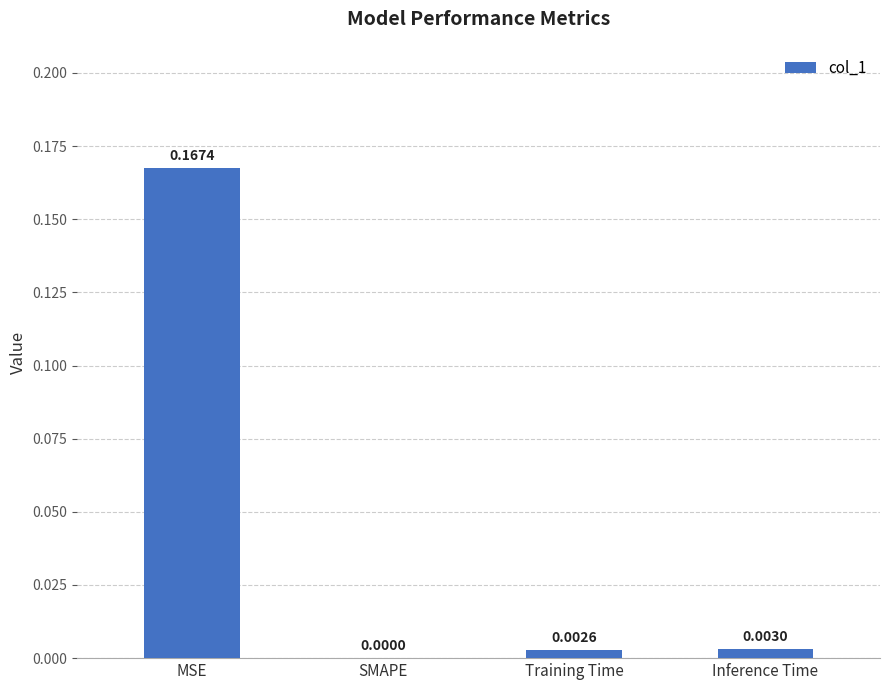

Are the bars grouped side by side (vs. stacked)?

No